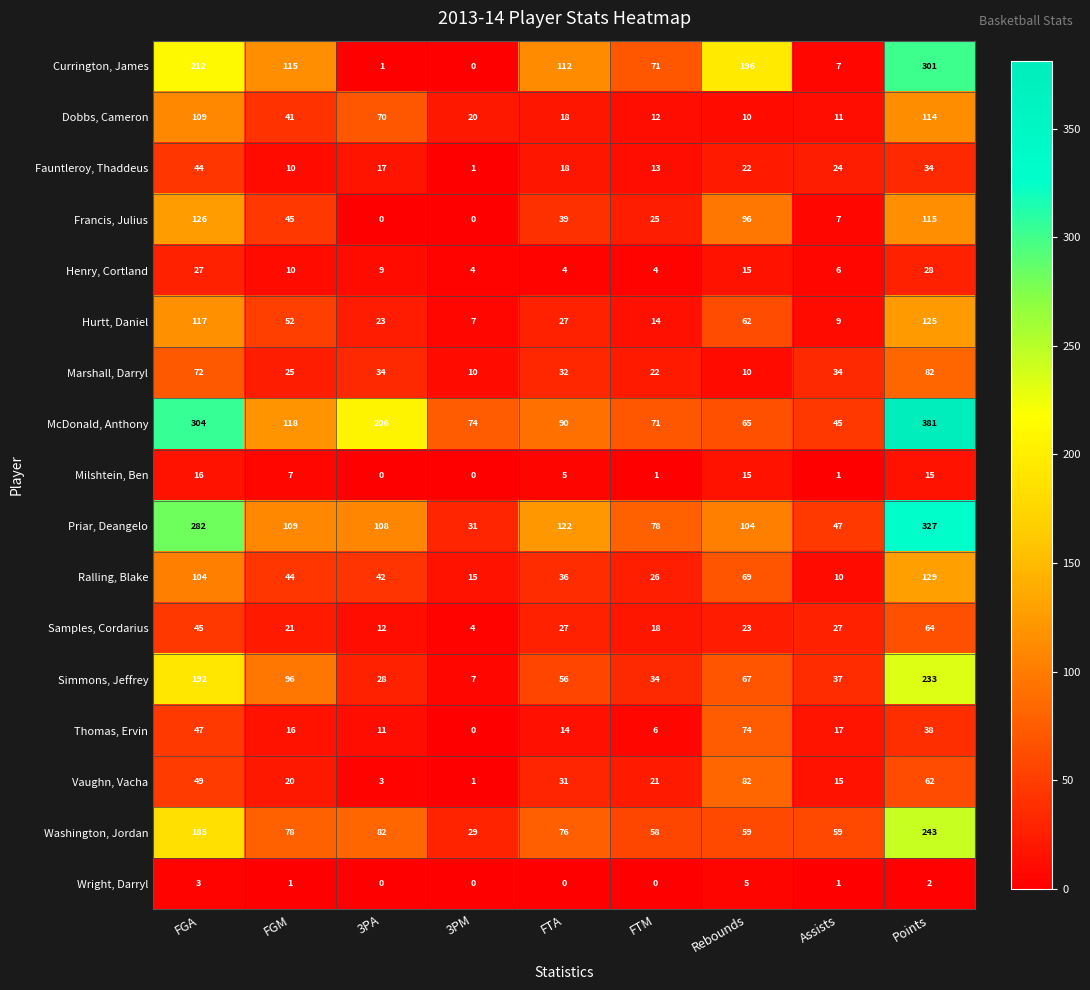

What is the difference between the Ralling, Blake values at FTA and FGM?

8